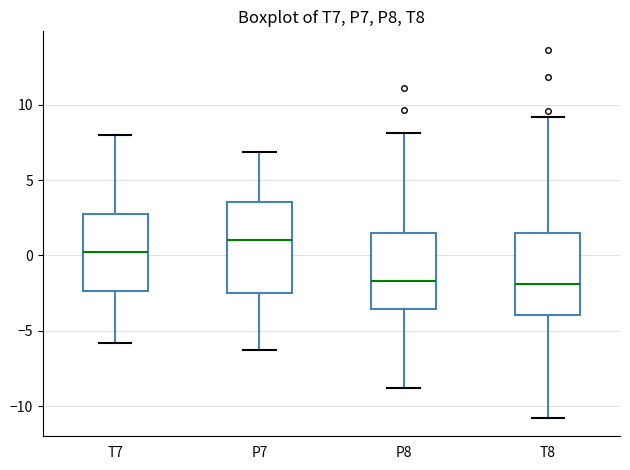

Where is the upper edge of the box for P7 on the y-axis? The values are not printed on the chart, so give them approximately, as read against the axis.

3.5